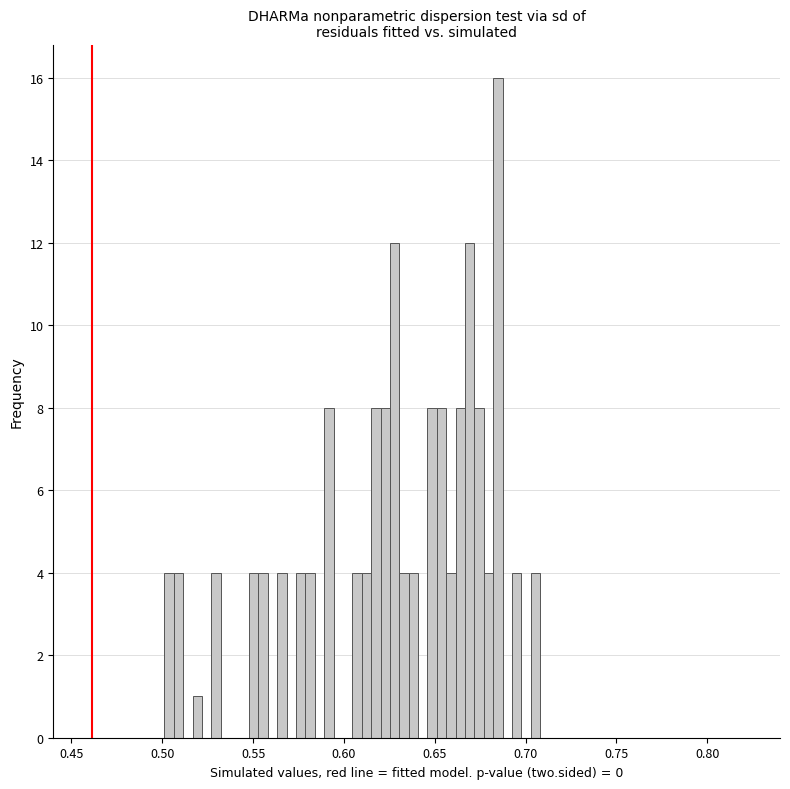

Around what value on the x-axis is the tallest bar? Give the approximate position of its centre, as read against the axis.

0.685